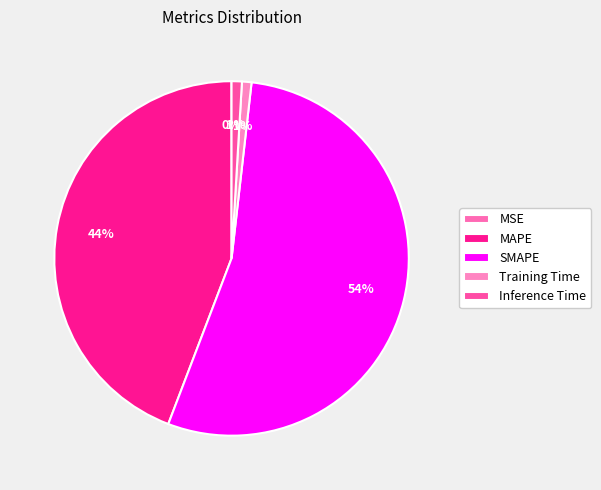

Rank the categories by value from lowest to highest.

MSE, Training Time, Inference Time, MAPE, SMAPE